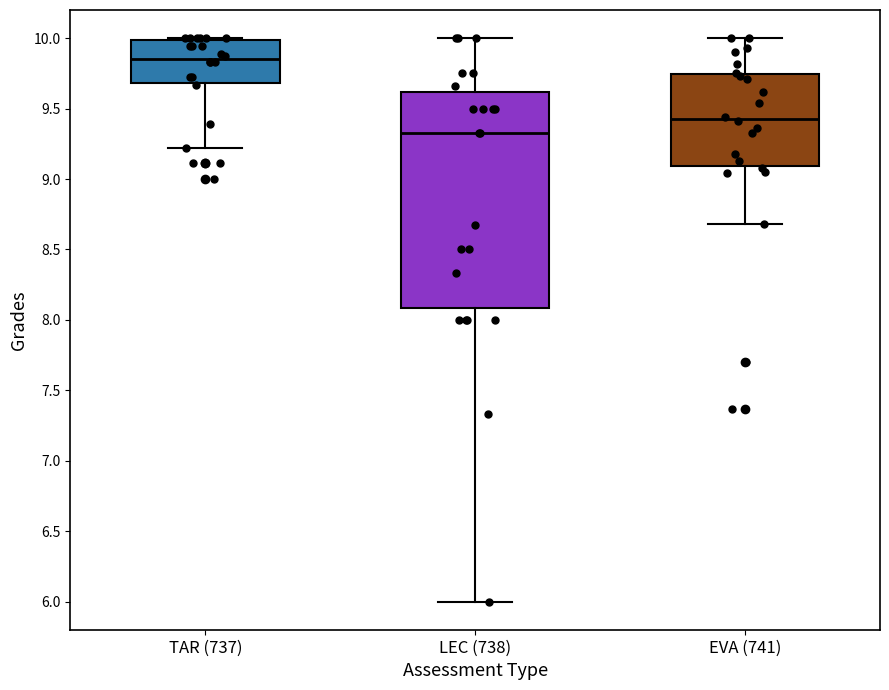

Which box's median line is the lowest?

LEC (738)